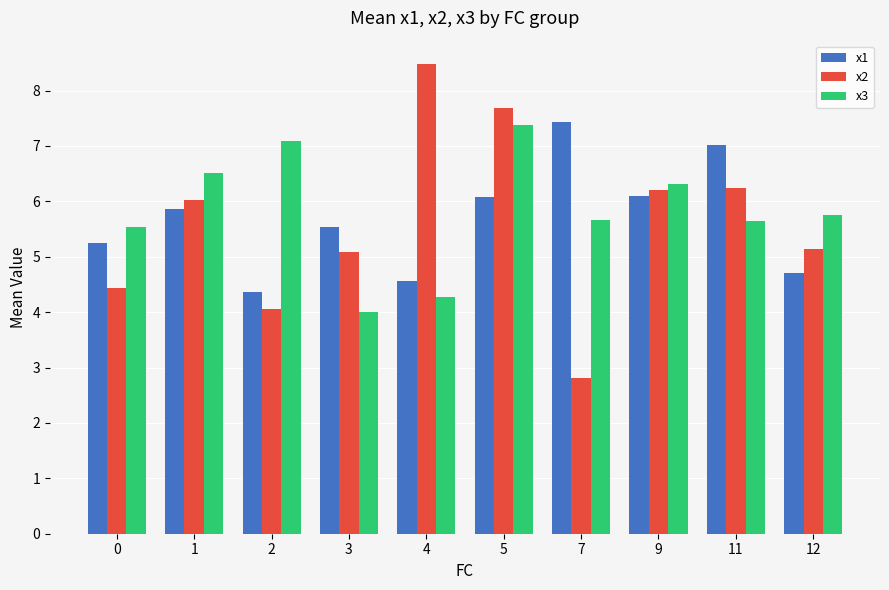

True or false: x1 has a value of 1.4 at 4.

False